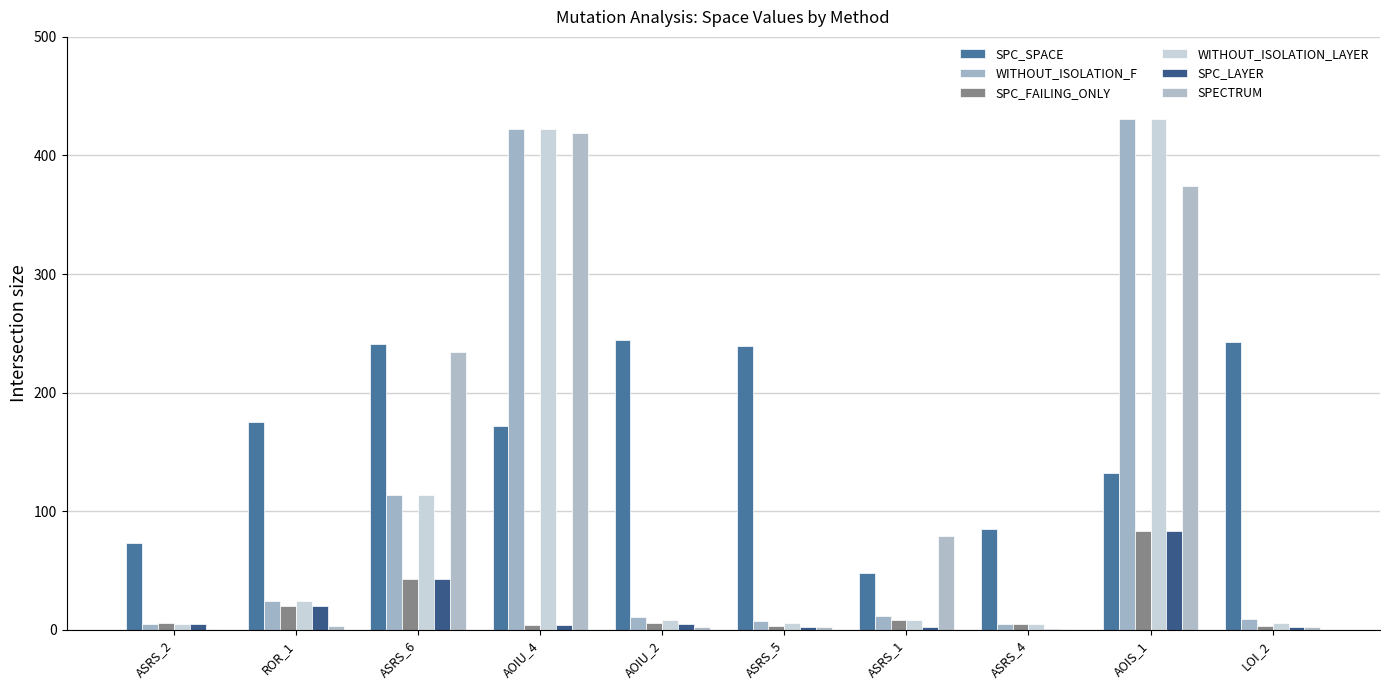

Count the number of data series in this chart.

6